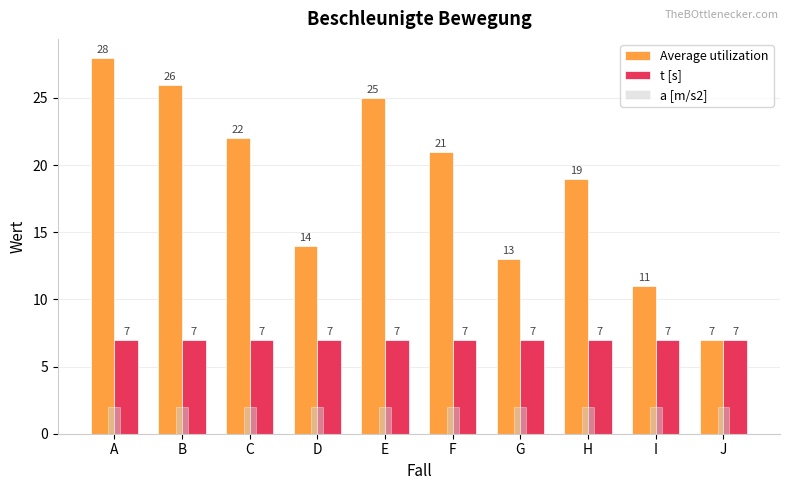

The value of Average utilization at H is 19. True or false?

True